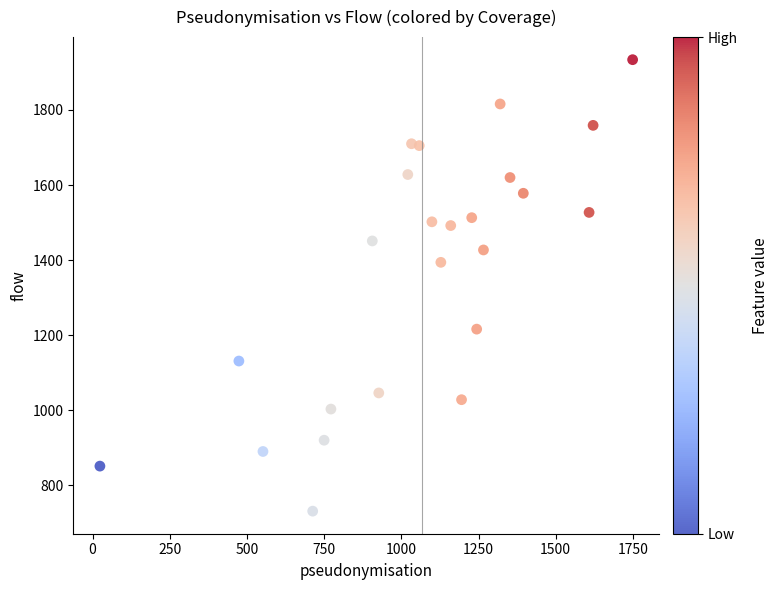

What Y value in the scatter plot is closest to 1332?

1394